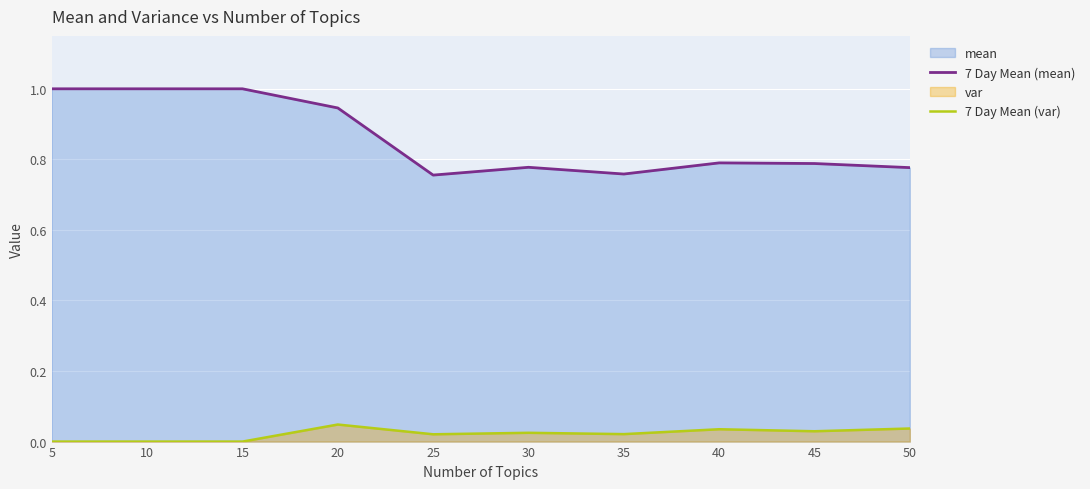

How many positive values does the 7 Day Mean (var) series have?

7